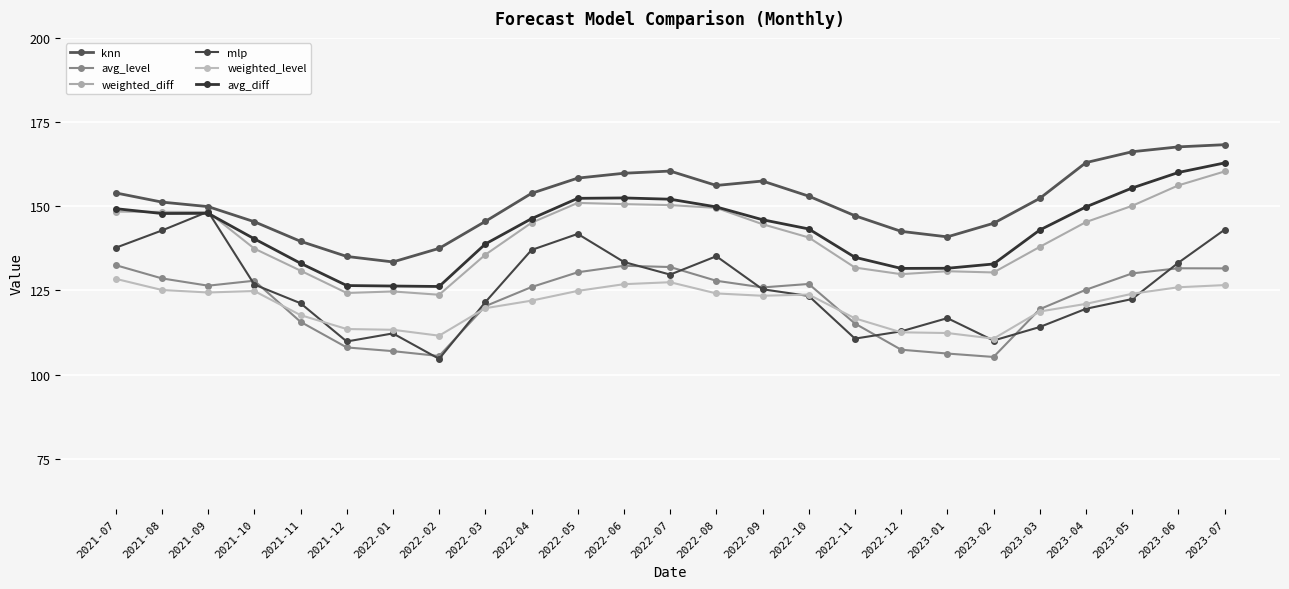

After their last crossing, which series has the higher values: avg_diff or mlp?

avg_diff